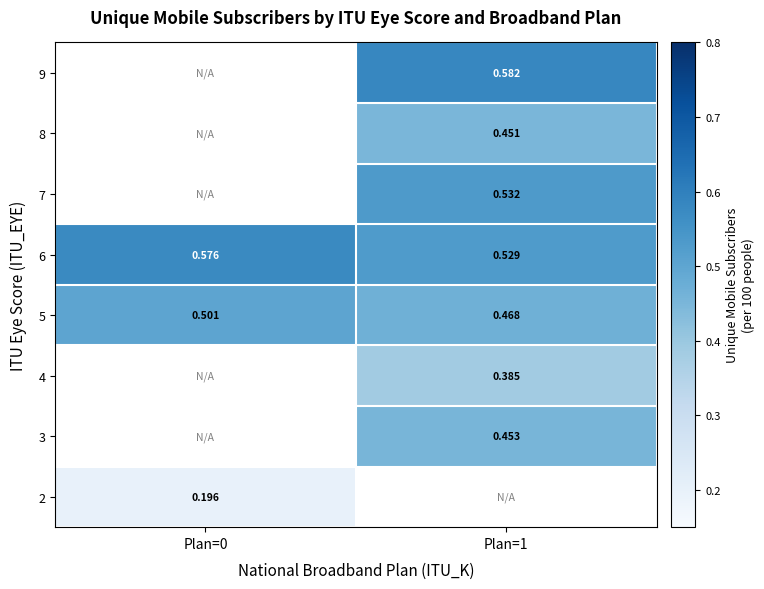

Between Plan=1 and Plan=0, which is larger?

Plan=0